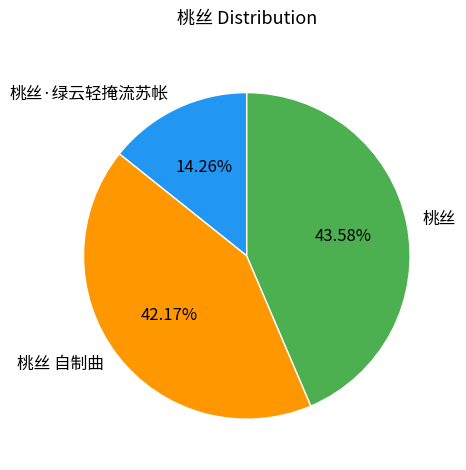

To the nearest percent, what percentage of the pie is 桃丝·绿云轻掩流苏帐?

14%